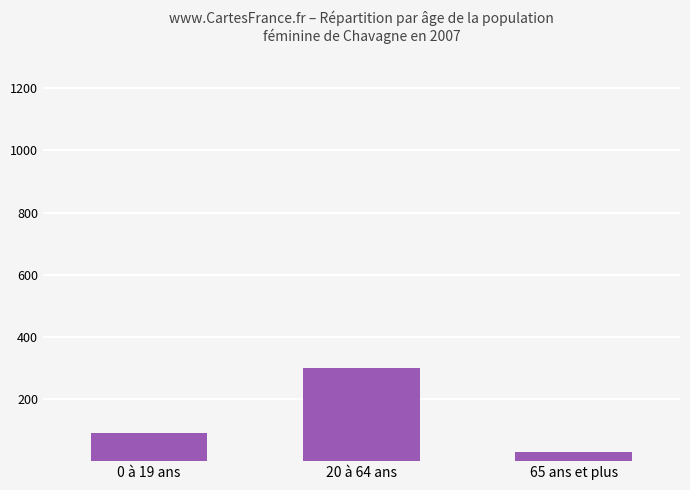

What is the greatest value displayed?

300